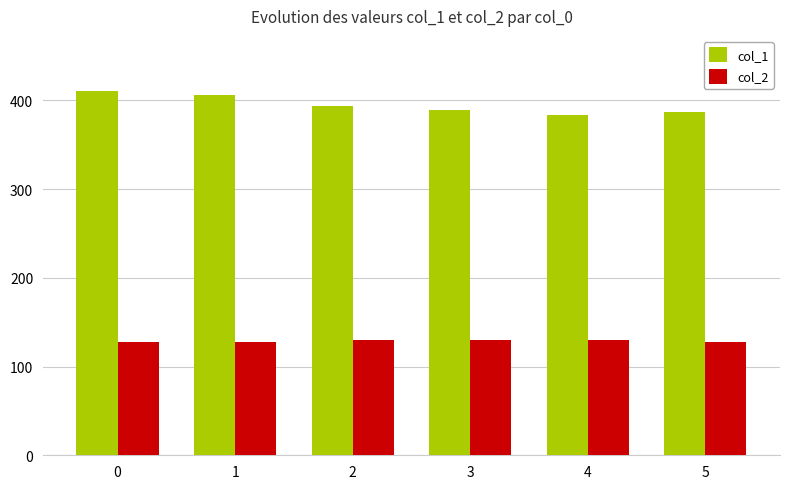

What is the total value across all series at 4?

514